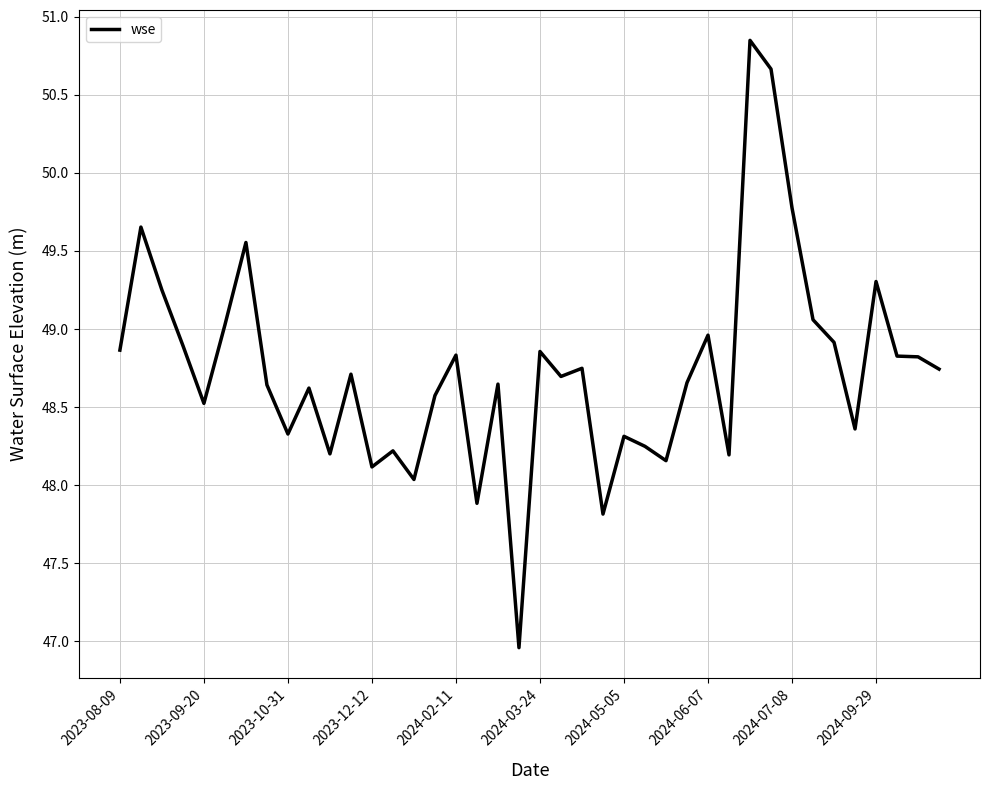

What is the difference between the maximum and minimum values?

3.9